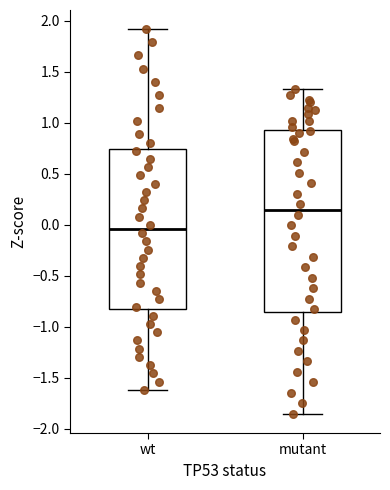

Reading left to right, read every box against the y-axis: the position of its median line, the range the box covers, and the ends of its whiskers. The values are not printed on the chart, so give them approximately, as read against the axis.

wt: median -0.05, box -0.85 to 0.75, whiskers -1.60 to 1.90
mutant: median 0.15, box -0.85 to 0.95, whiskers -1.85 to 1.35